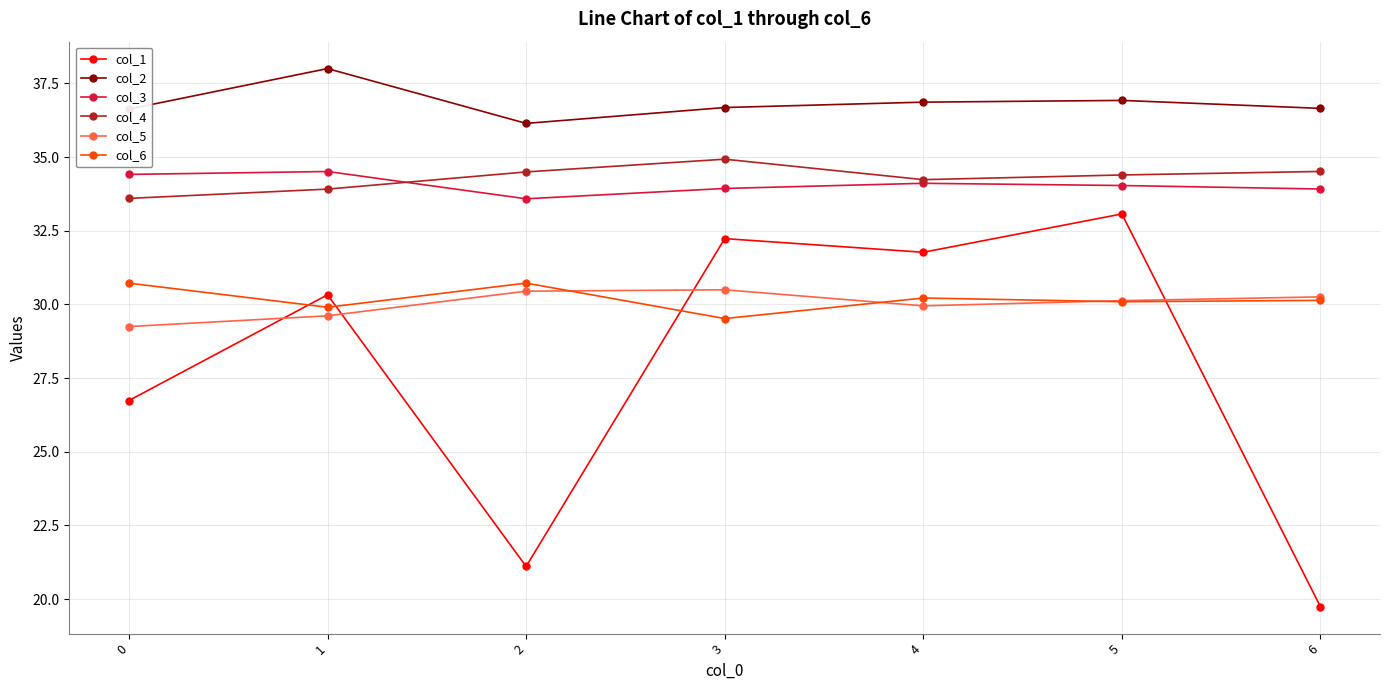

True or false: col_4 and col_2 intersect in this chart.

False